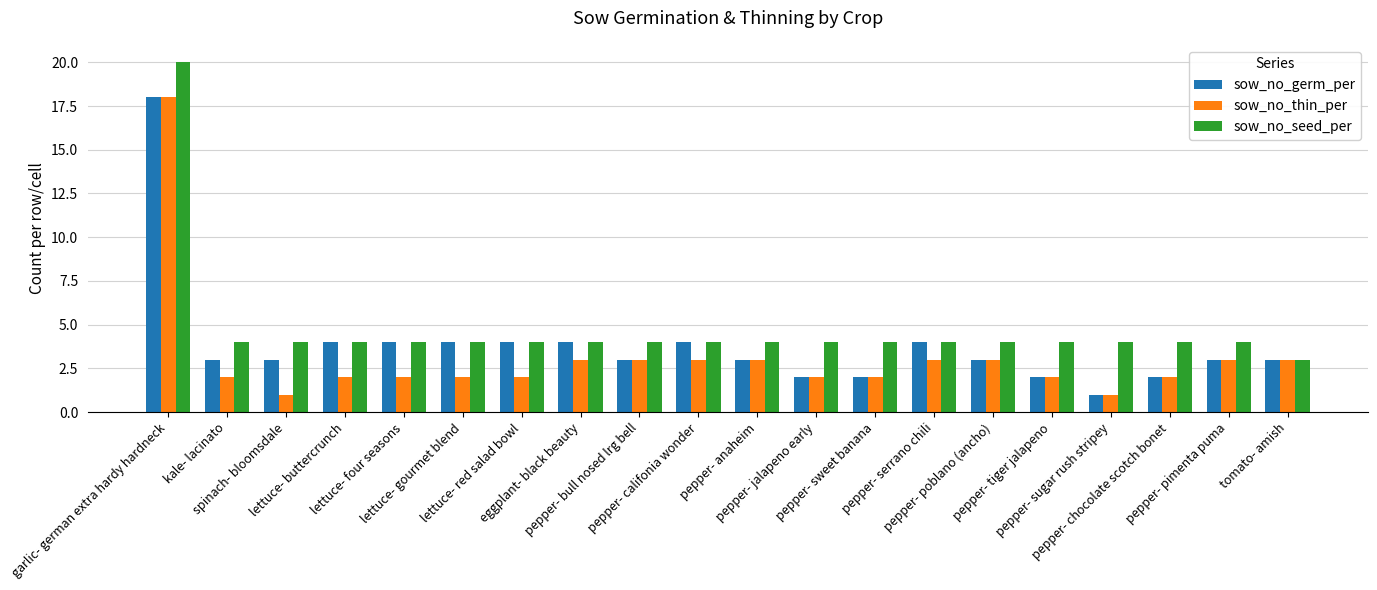

Reading left to right, extract all data points from this chart.

sow_no_germ_per: garlic- german extra hardy hardneck=18	kale- lacinato=3	spinach- bloomsdale=3	lettuce- buttercrunch=4	lettuce- four seasons=4	lettuce- gourmet blend=4	lettuce- red salad bowl=4	eggplant- black beauty=4	pepper- bull nosed lrg bell=3	pepper- califonia wonder=4	pepper- anaheim=3	pepper- jalapeno early=2	pepper- sweet banana=2	pepper- serrano chili=4	pepper- poblano (ancho)=3	pepper- tiger jalapeno=2	pepper- sugar rush stripey=1	pepper- chocolate scotch bonet=2	pepper- pimenta puma=3	tomato- amish=3
sow_no_thin_per: garlic- german extra hardy hardneck=18	kale- lacinato=2	spinach- bloomsdale=1	lettuce- buttercrunch=2	lettuce- four seasons=2	lettuce- gourmet blend=2	lettuce- red salad bowl=2	eggplant- black beauty=3	pepper- bull nosed lrg bell=3	pepper- califonia wonder=3	pepper- anaheim=3	pepper- jalapeno early=2	pepper- sweet banana=2	pepper- serrano chili=3	pepper- poblano (ancho)=3	pepper- tiger jalapeno=2	pepper- sugar rush stripey=1	pepper- chocolate scotch bonet=2	pepper- pimenta puma=3	tomato- amish=3
sow_no_seed_per: garlic- german extra hardy hardneck=20	kale- lacinato=4	spinach- bloomsdale=4	lettuce- buttercrunch=4	lettuce- four seasons=4	lettuce- gourmet blend=4	lettuce- red salad bowl=4	eggplant- black beauty=4	pepper- bull nosed lrg bell=4	pepper- califonia wonder=4	pepper- anaheim=4	pepper- jalapeno early=4	pepper- sweet banana=4	pepper- serrano chili=4	pepper- poblano (ancho)=4	pepper- tiger jalapeno=4	pepper- sugar rush stripey=4	pepper- chocolate scotch bonet=4	pepper- pimenta puma=4	tomato- amish=3